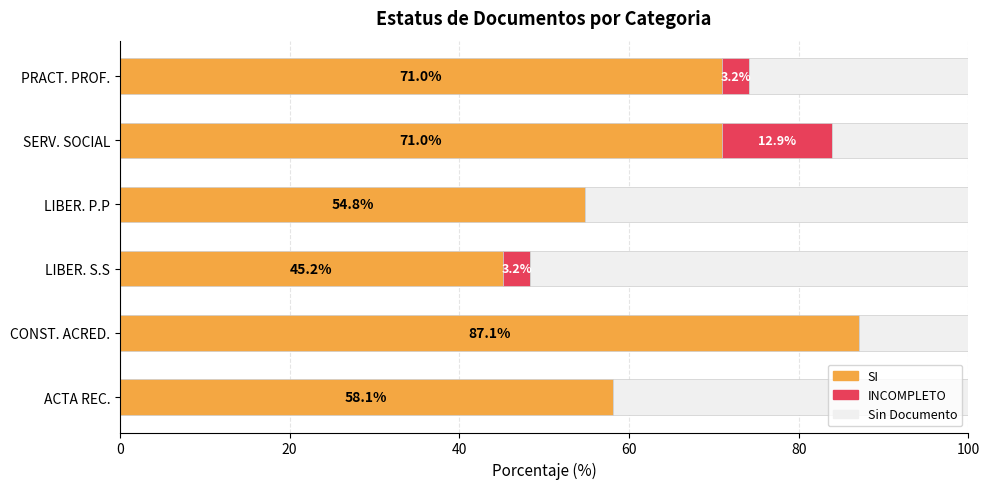

The value of SI at CONST. ACRED. is 116.7. True or false?

False